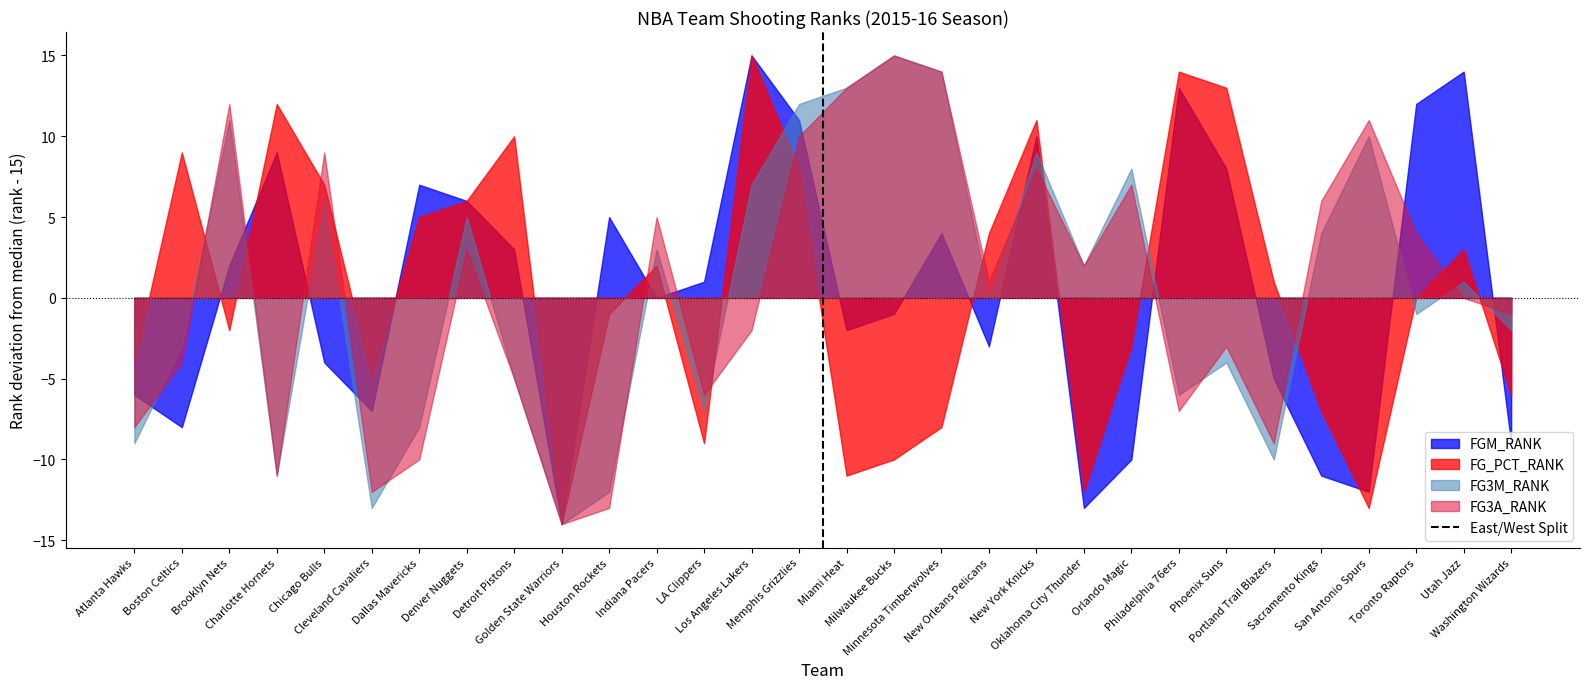

What is the minimum value for FG_PCT_RANK?

-14